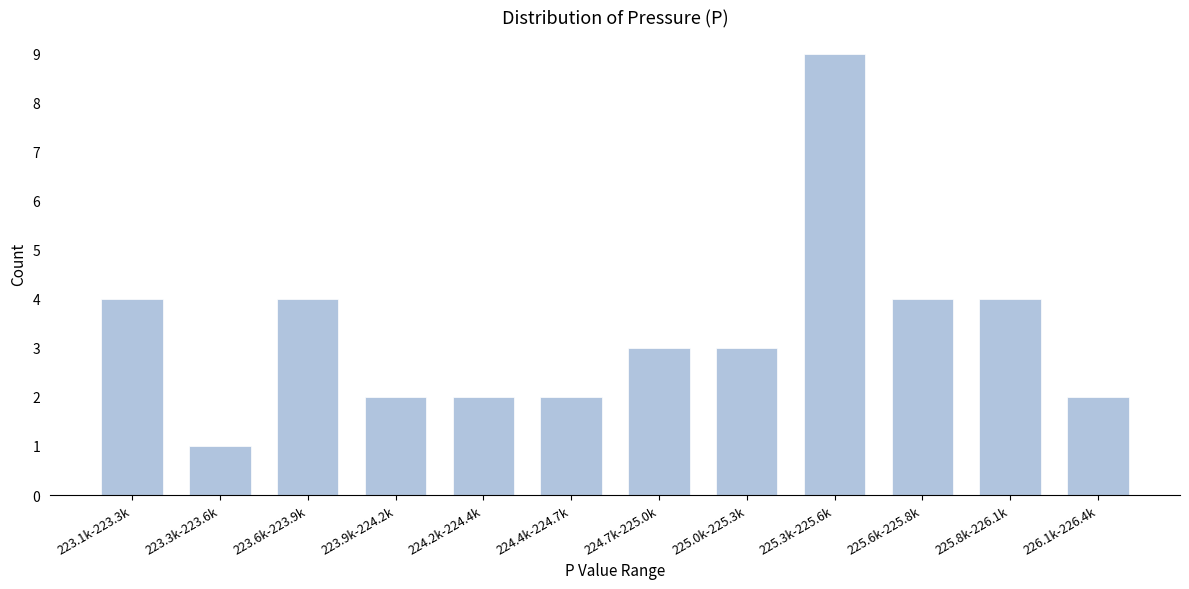

Reading right to left, list all the values displayed in this chart.

226.1k-226.4k=2	225.8k-226.1k=4	225.6k-225.8k=4	225.3k-225.6k=9	225.0k-225.3k=3	224.7k-225.0k=3	224.4k-224.7k=2	224.2k-224.4k=2	223.9k-224.2k=2	223.6k-223.9k=4	223.3k-223.6k=1	223.1k-223.3k=4